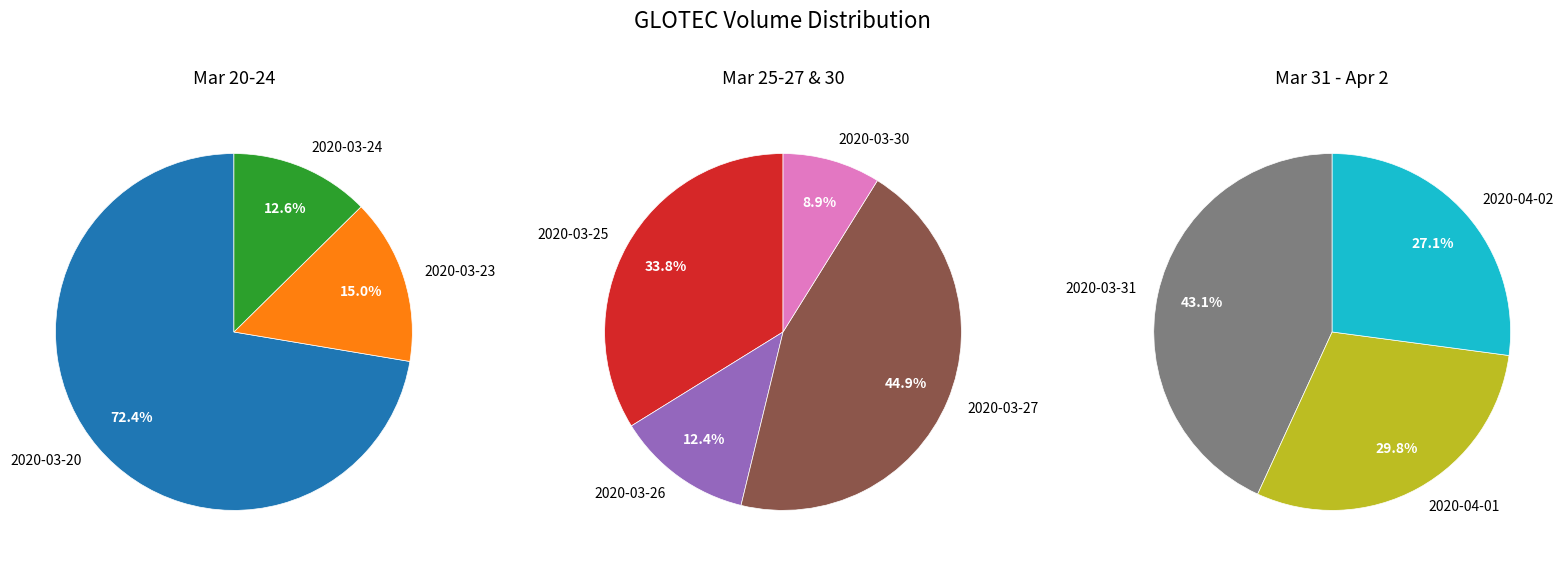

What is the change in value from 2020-03-26 to 2020-03-31?

+316400